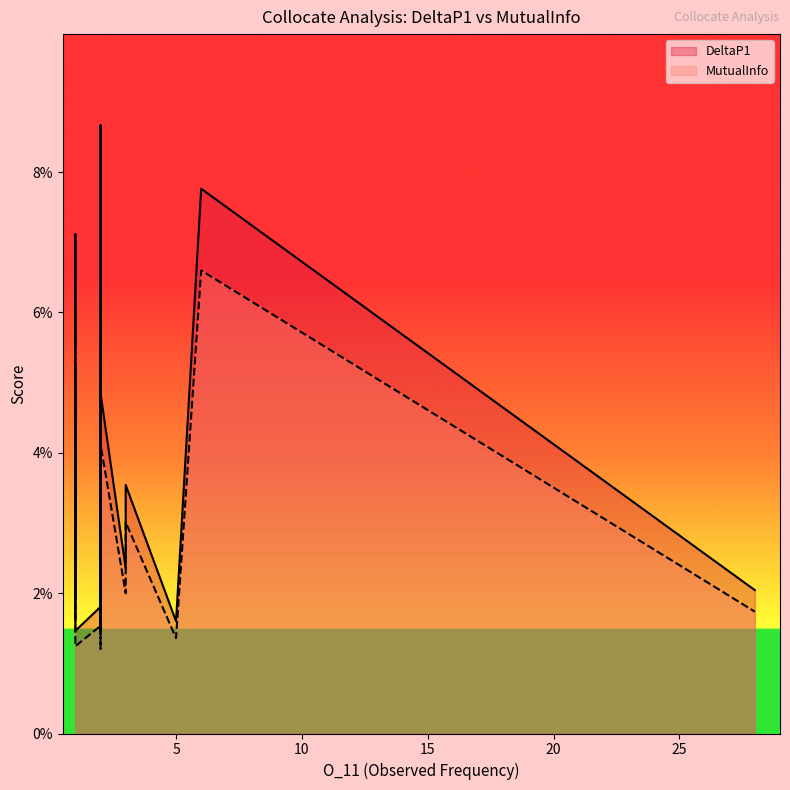

True or false: DeltaP1 has a value of 0.0 at deconstruct.

False